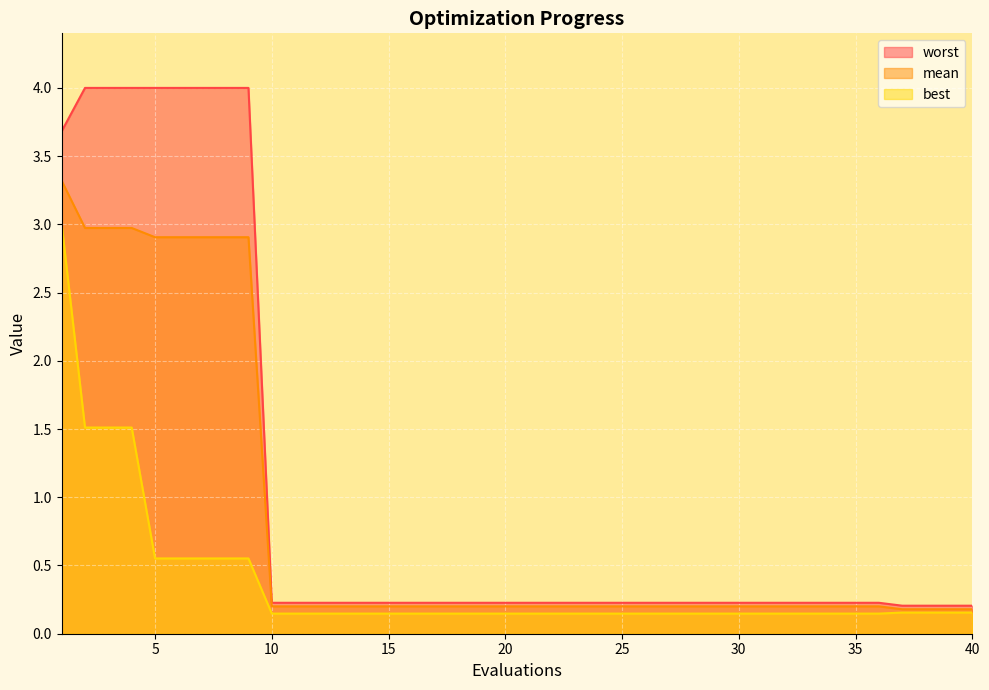

Reading right to left, list all the values displayed in this chart.

mean: 0.2	0.2	0.2	0.2	0.2	0.2	0.2	0.2	0.2	0.2	0.2	0.2	0.2	0.2	0.2	0.2	0.2	0.2	0.2	0.2	0.2	0.2	0.2	0.2	0.2	0.2	0.2	0.2	0.2	0.2	0.2	2.9	2.9	2.9	2.9	2.9	3.0	3.0	3.0	3.3
best: 0.2	0.2	0.2	0.2	0.1	0.1	0.1	0.1	0.1	0.1	0.1	0.1	0.1	0.1	0.1	0.1	0.1	0.1	0.1	0.1	0.1	0.1	0.1	0.1	0.1	0.1	0.1	0.1	0.1	0.1	0.1	0.6	0.6	0.6	0.6	0.6	1.5	1.5	1.5	3.0
worst: 0.2	0.2	0.2	0.2	0.2	0.2	0.2	0.2	0.2	0.2	0.2	0.2	0.2	0.2	0.2	0.2	0.2	0.2	0.2	0.2	0.2	0.2	0.2	0.2	0.2	0.2	0.2	0.2	0.2	0.2	0.2	4.0	4.0	4.0	4.0	4.0	4.0	4.0	4.0	3.7